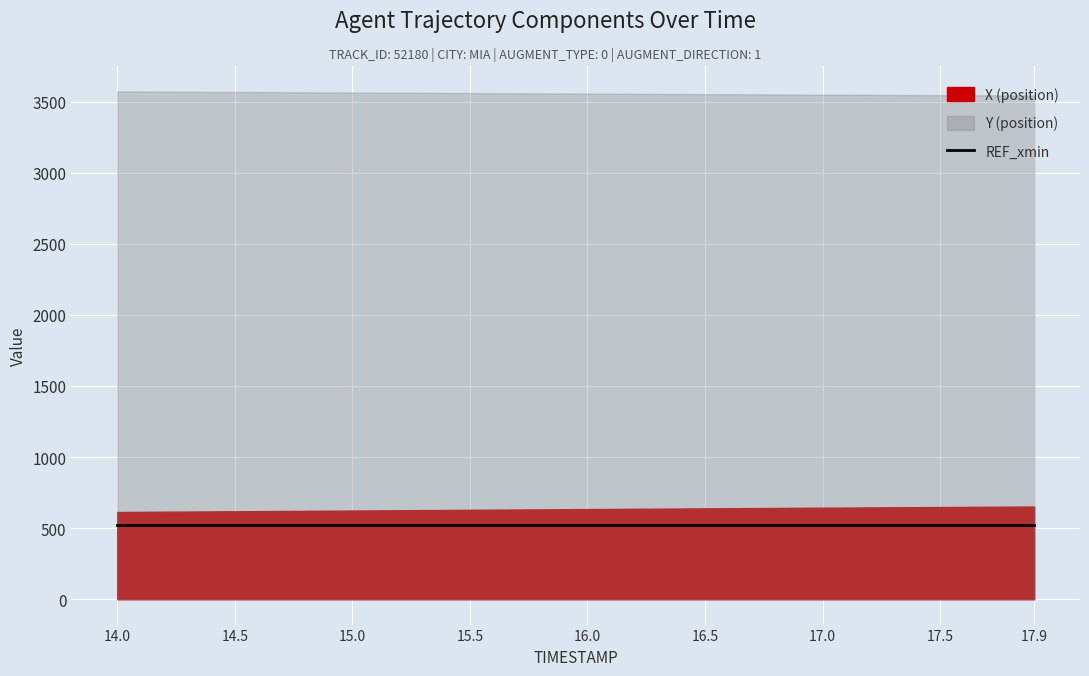

What is the maximum value shown in the chart?

3572.6